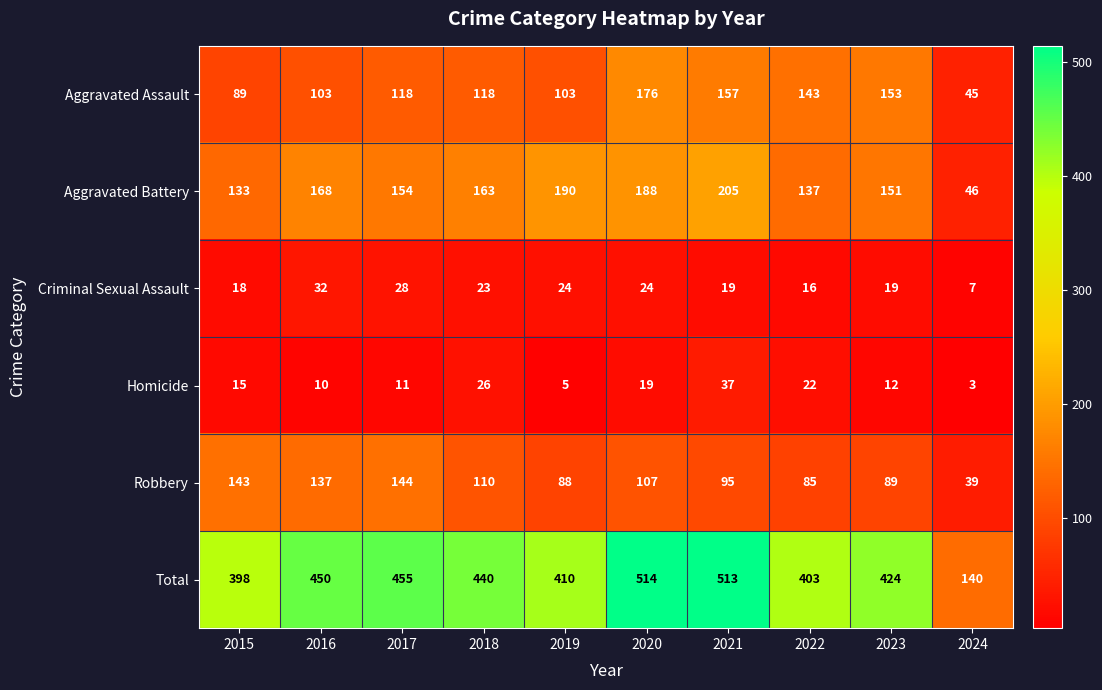

The value of Aggravated Battery at 2021 is 334. True or false?

False